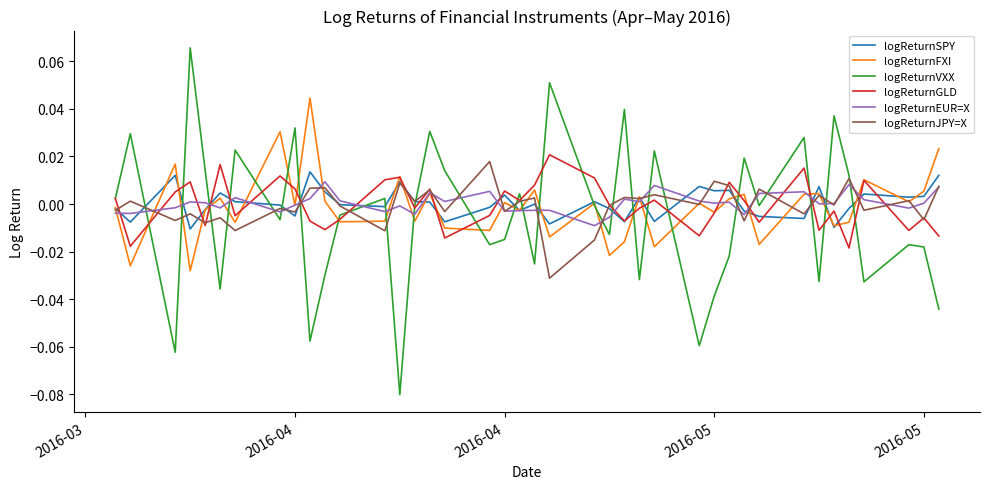

How many times do logReturnEUR=X and logReturnVXX cross each other?

25